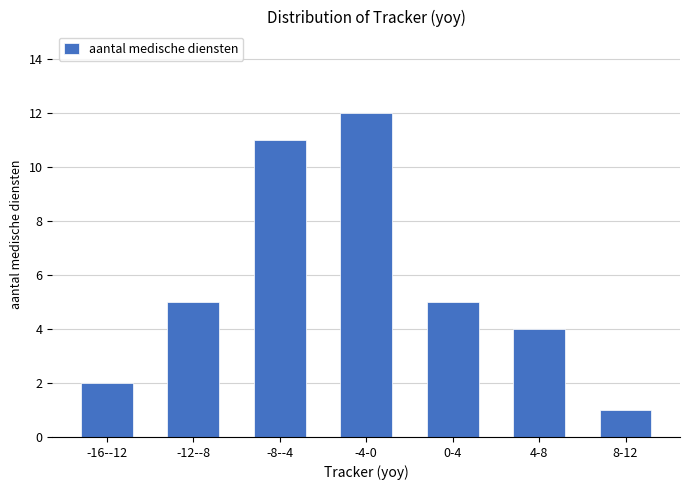

Reading right to left, extract all data points from this chart.

8-12=1	4-8=4	0-4=5	-4-0=12	-8--4=11	-12--8=5	-16--12=2